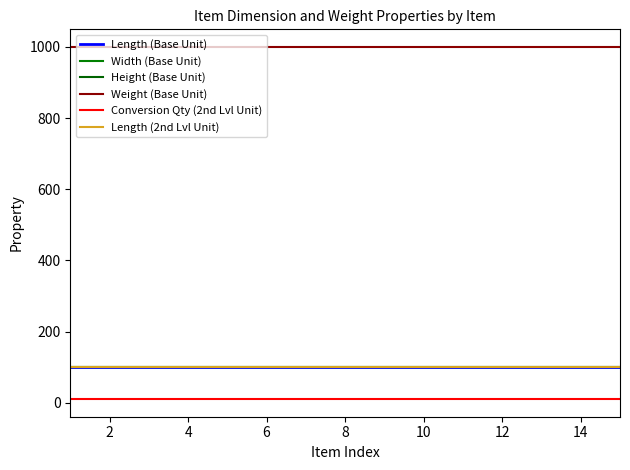

Is this an area chart (filled region under the line)?

No